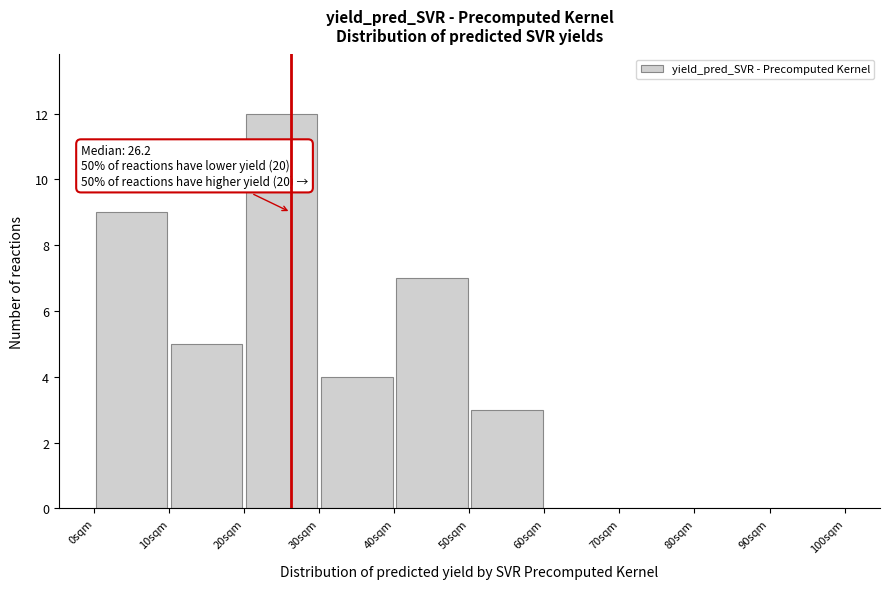

Which range on the x-axis has the tallest bar?

20 to 30